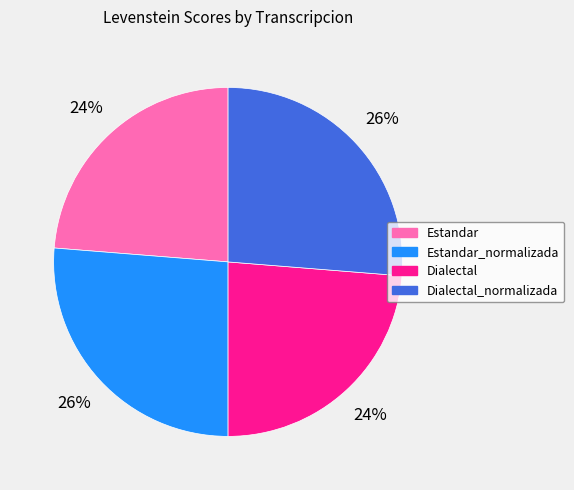

What percentage is the Estandar slice, to the nearest percent?

24%